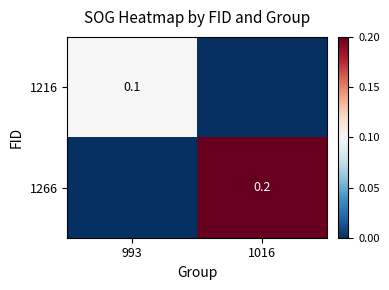

The value of 1266 at 1016 is 0.1. True or false?

False